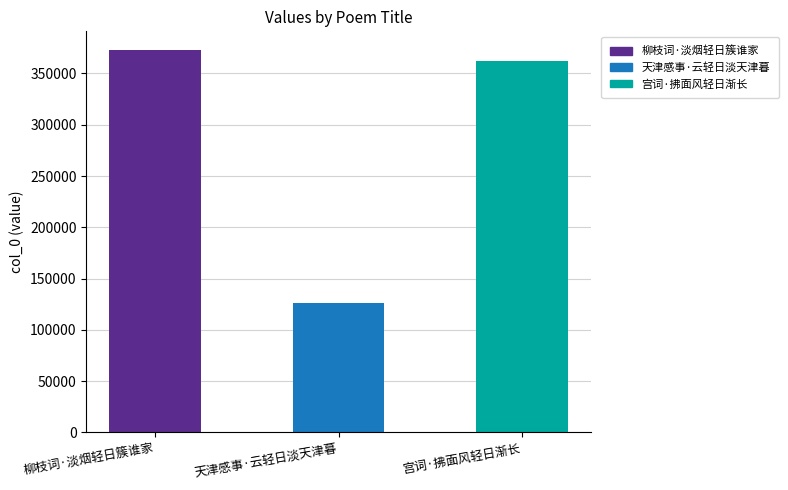

What is the sum of all values?

860329